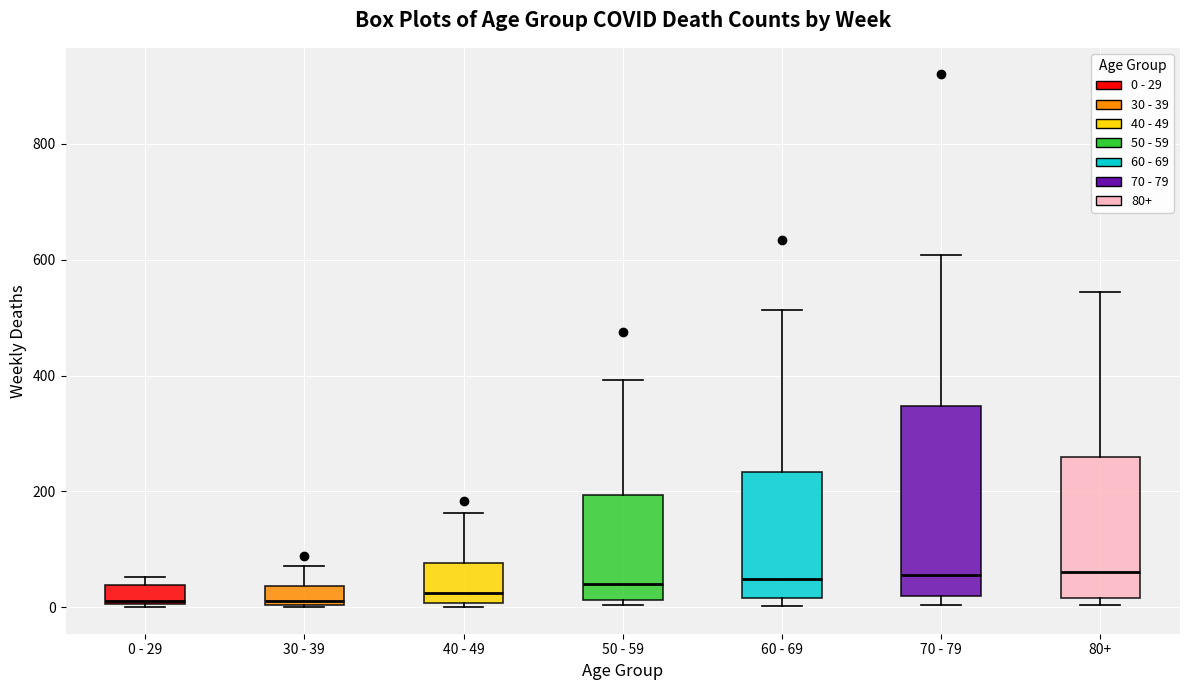

Comparing the boxes themselves (not the whiskers), which one is the tallest?

70 - 79